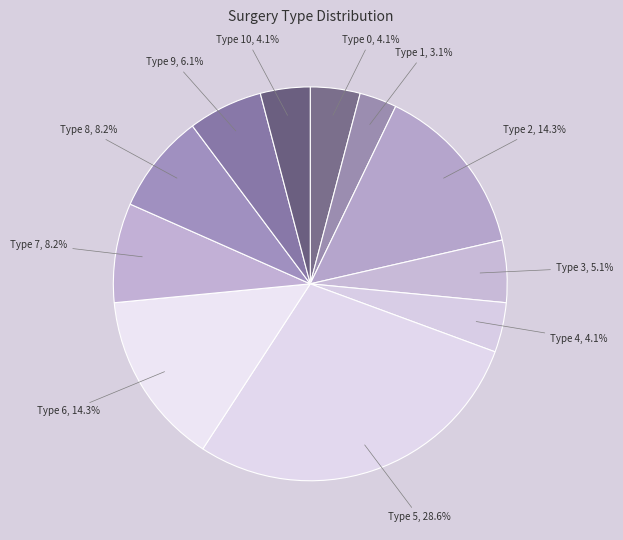

Is Type 10 the majority of the pie?

No